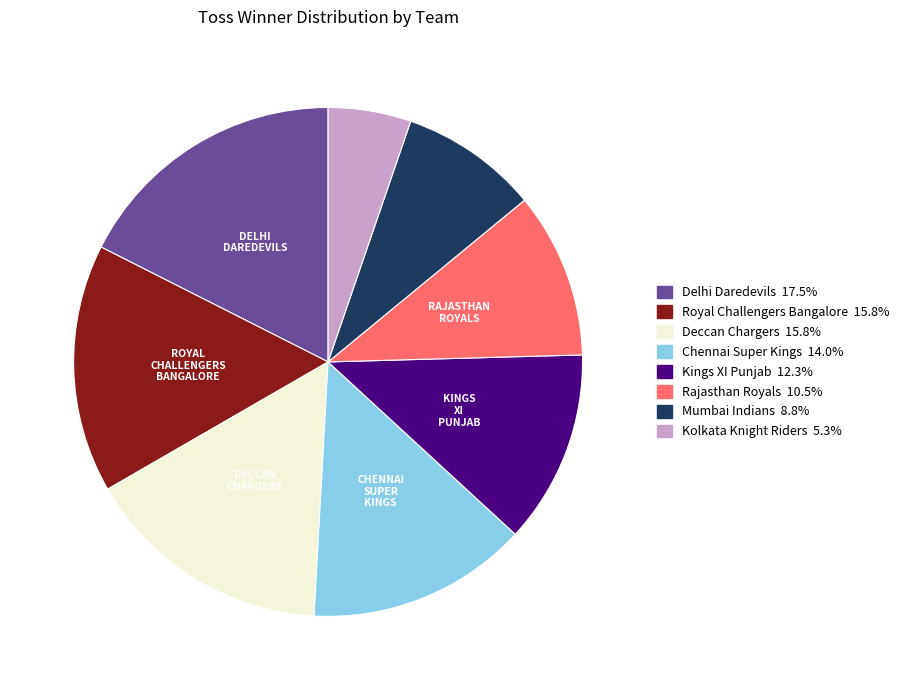

Between Kings XI Punjab and Mumbai Indians, which is larger?

Kings XI Punjab